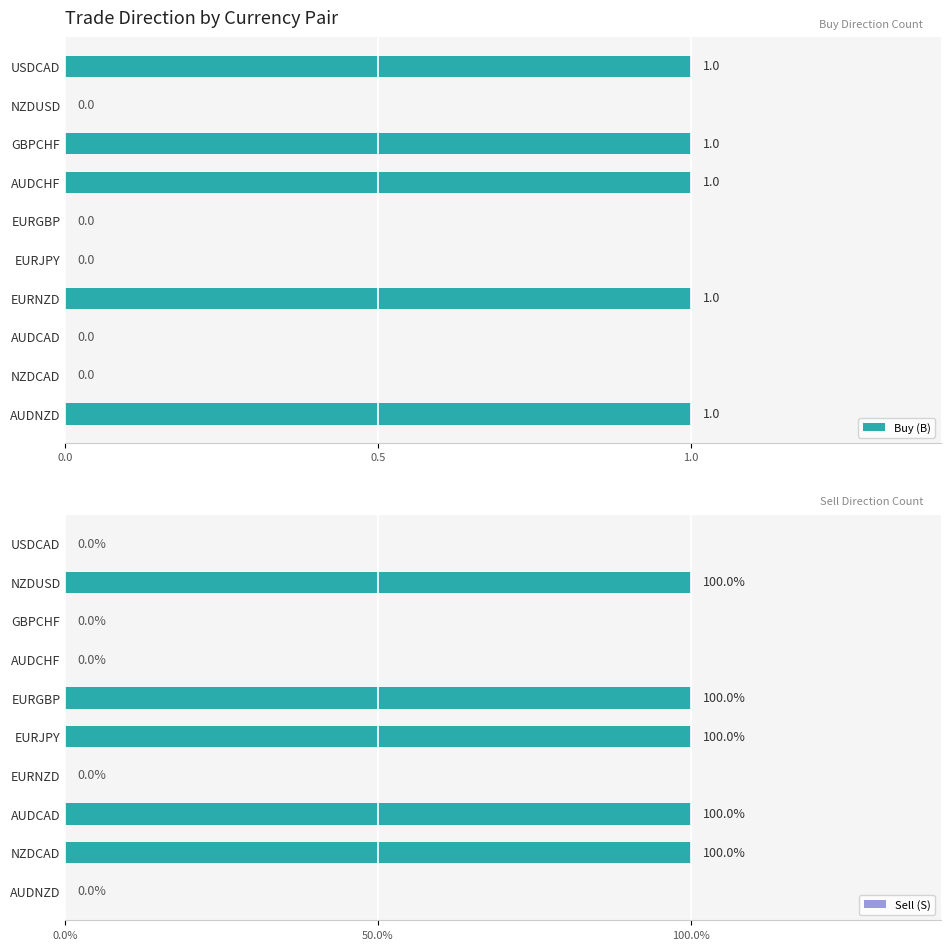

The value of Buy (B) at AUDNZD is 0. True or false?

False